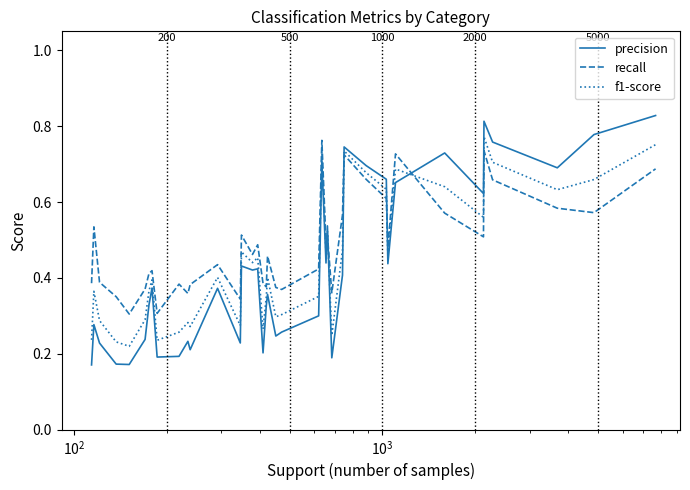

Which series has the widest spread of values?

precision